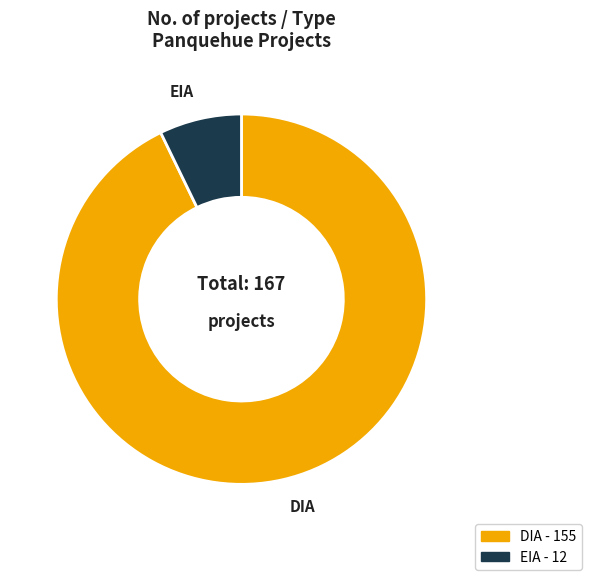

Count the number of slices in the pie.

2